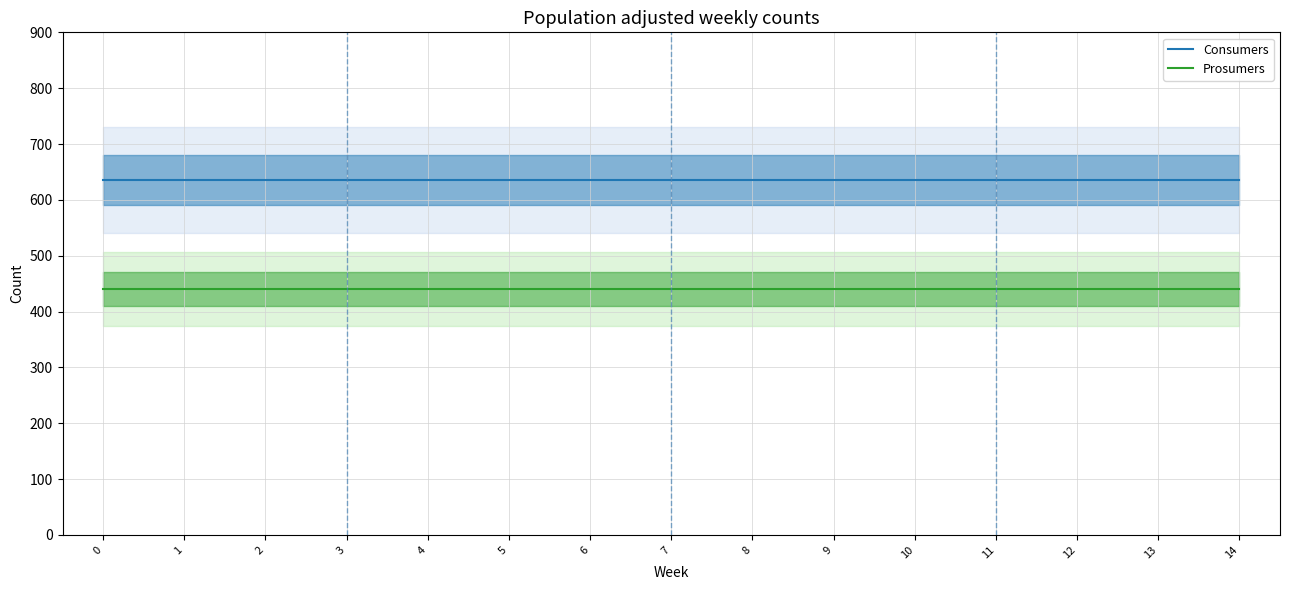

True or false: Consumers and Prosumers intersect in this chart.

False